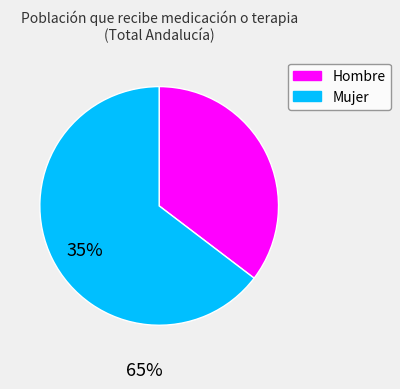

Is there a majority slice in this chart?

Yes